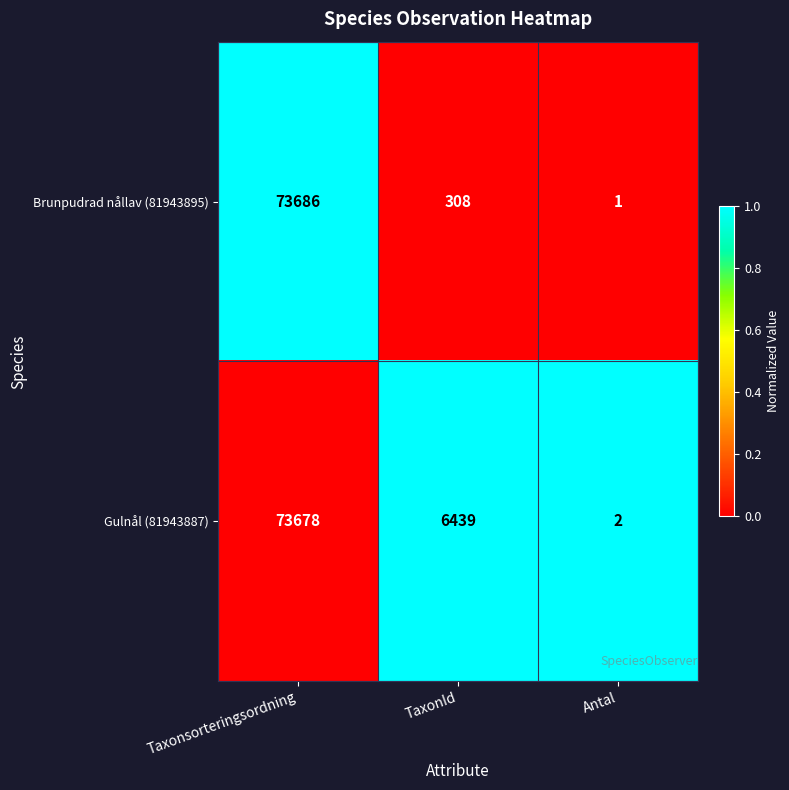

At which category does the chart reach its peak across all series?

Taxonsorteringsordning